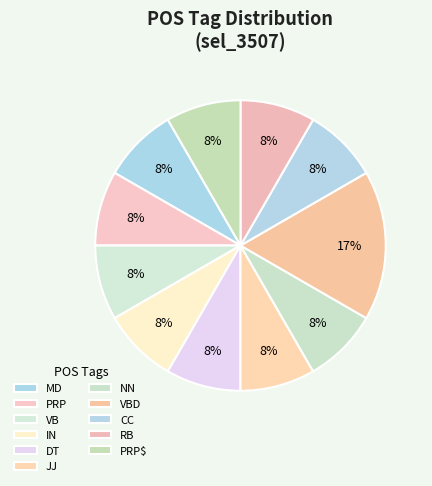

What is the ratio of the value at VBD to the value at MD?

2.0